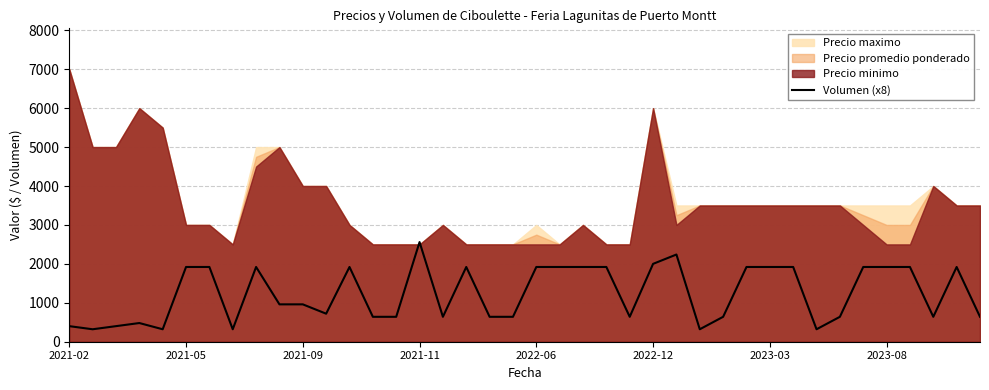

What is the lowest value of the Volumen (x8) series?

320